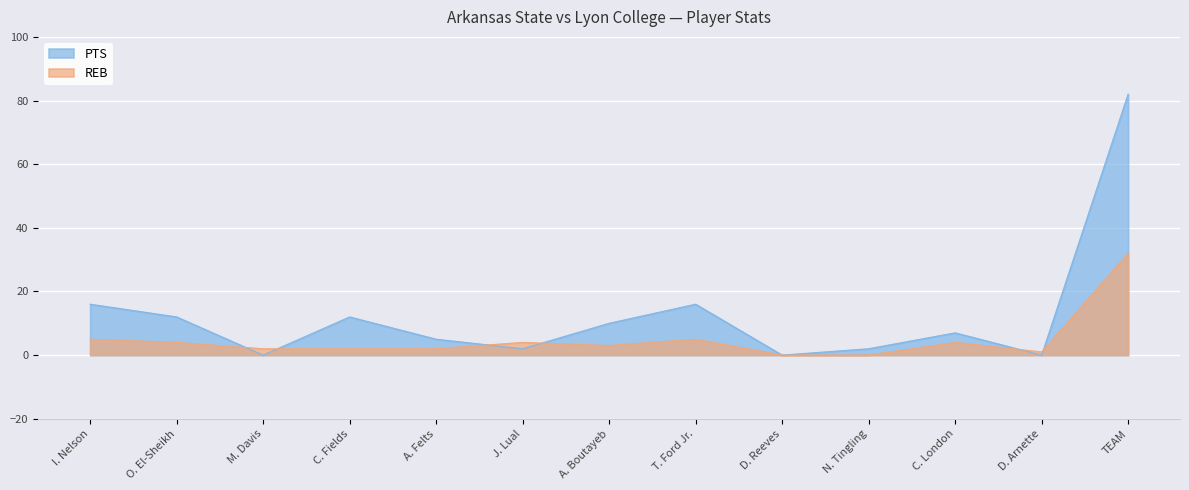

What is the sum of all REB values?

64